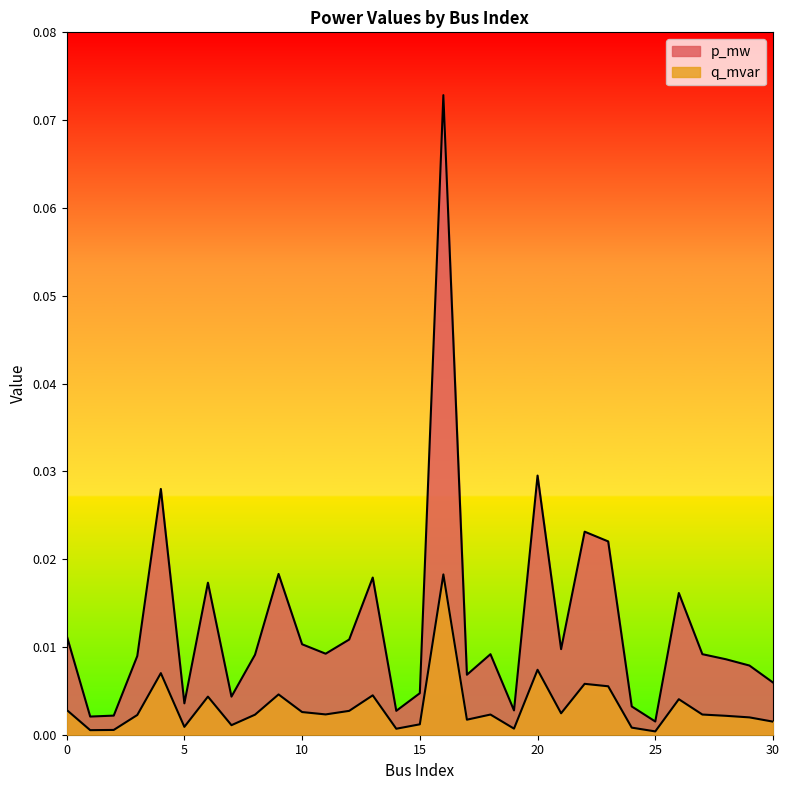

Reading right to left, what are all the values shown in this chart?

p_mw: 30=0.0	29=0.0	28=0.0	27=0.0	26=0.0	25=0.0	24=0.0	23=0.0	22=0.0	21=0.0	20=0.0	19=0.0	18=0.0	17=0.0	16=0.1	15=0.0	14=0.0	13=0.0	12=0.0	11=0.0	10=0.0	9=0.0	8=0.0	7=0.0	6=0.0	5=0.0	4=0.0	3=0.0	2=0.0	1=0.0	0=0.0
q_mvar: 30=0.0	29=0.0	28=0.0	27=0.0	26=0.0	25=0.0	24=0.0	23=0.0	22=0.0	21=0.0	20=0.0	19=0.0	18=0.0	17=0.0	16=0.0	15=0.0	14=0.0	13=0.0	12=0.0	11=0.0	10=0.0	9=0.0	8=0.0	7=0.0	6=0.0	5=0.0	4=0.0	3=0.0	2=0.0	1=0.0	0=0.0